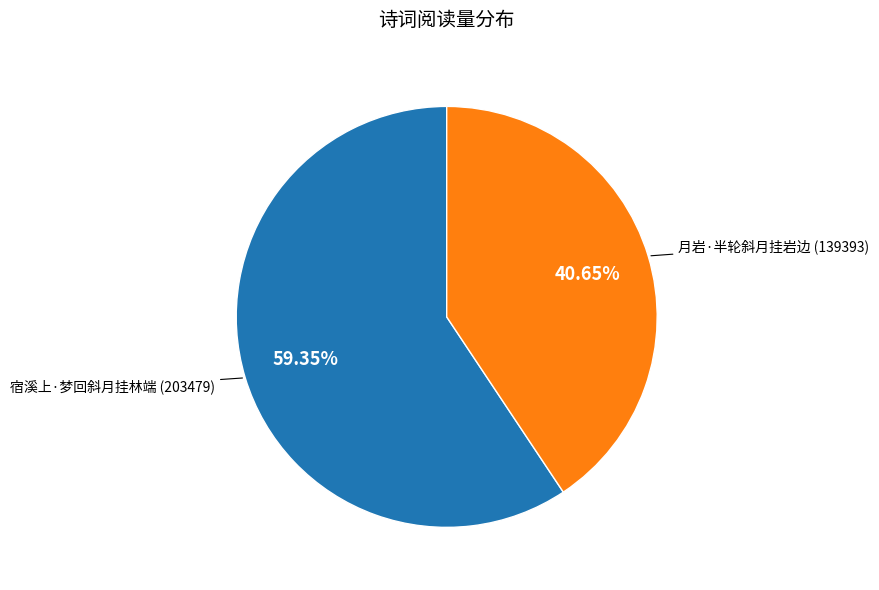

Count the number of slices in the pie.

2